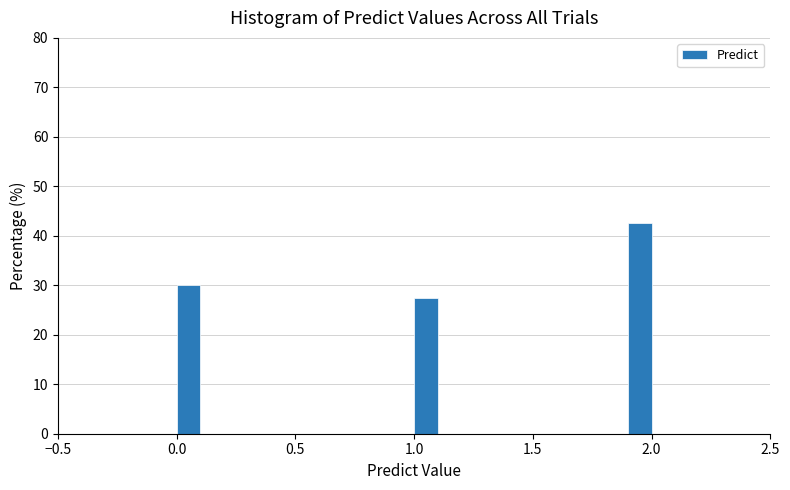

Read against the x-axis, roughly where is the centre of the tallest bar?

1.95